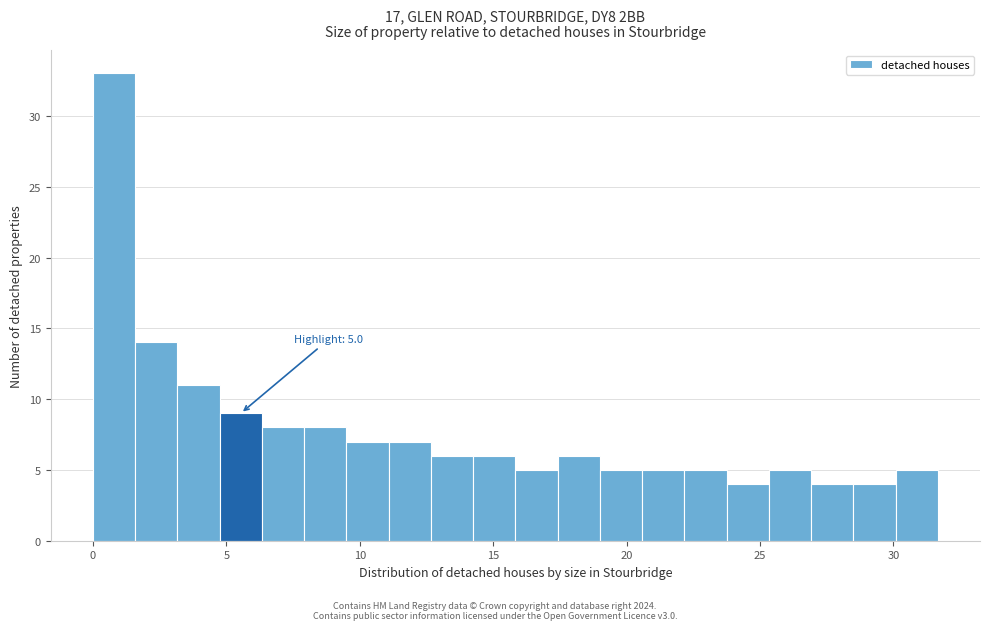

Around what value on the x-axis is the tallest bar? Give the approximate position of its centre, as read against the axis.

1.0